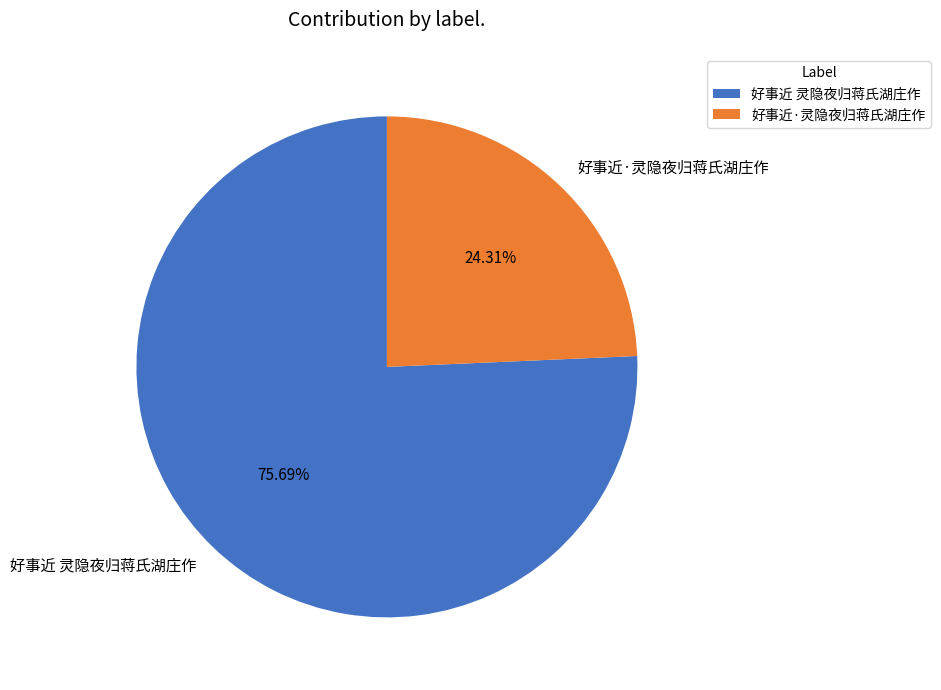

To the nearest percent, what is the combined percentage of 好事近 灵隐夜归蒋氏湖庄作 and 好事近·灵隐夜归蒋氏湖庄作?

100%